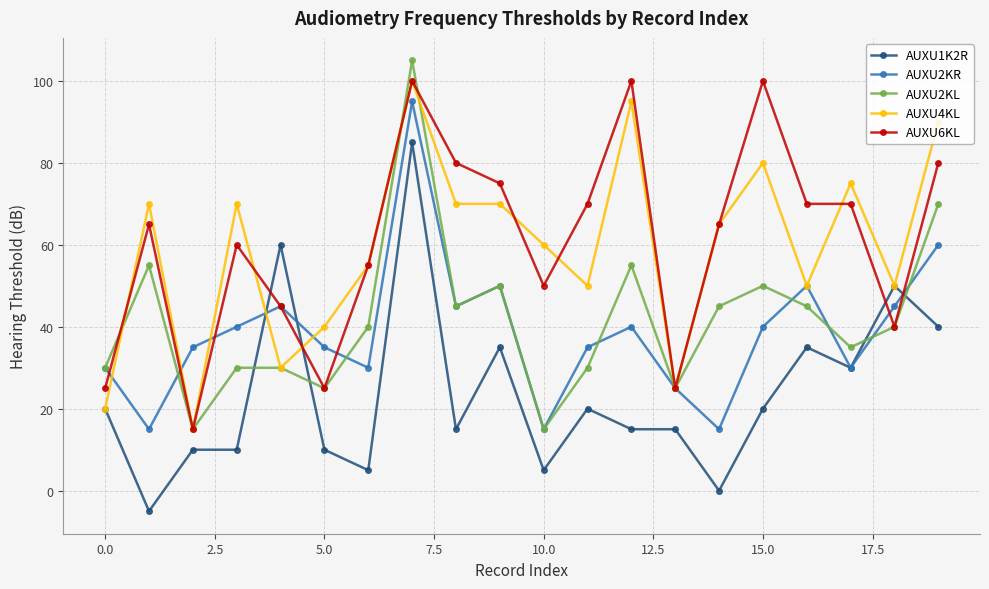

What is the minimum value shown in the chart?

-5